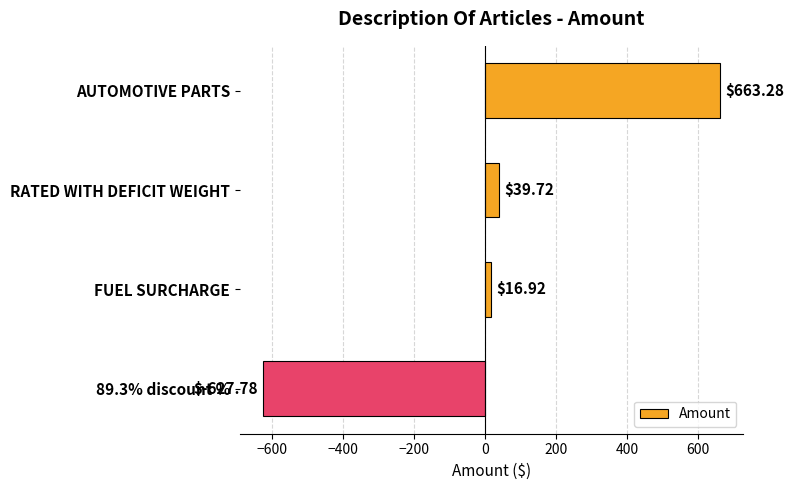

How many positive values are there?

3